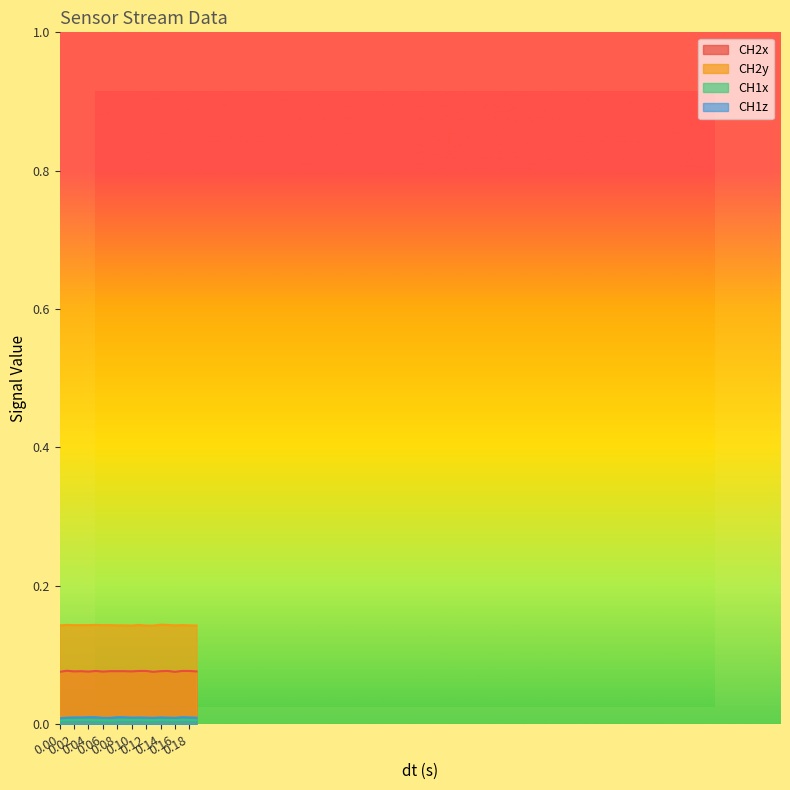

How many lines are shown in the chart?

4